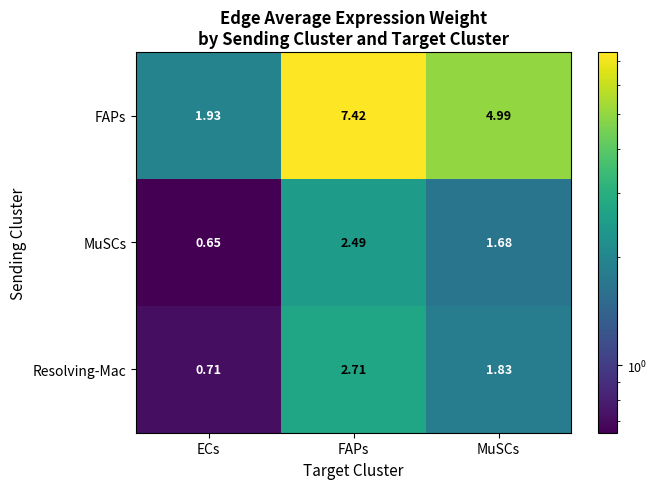

At which label does Resolving-Mac first exceed 1?

FAPs